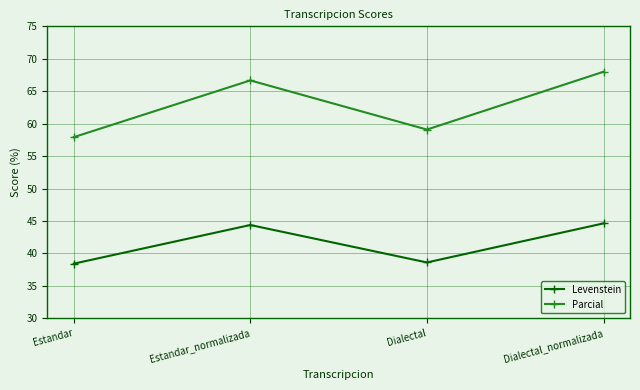

What is the sum of all Parcial values?

251.7